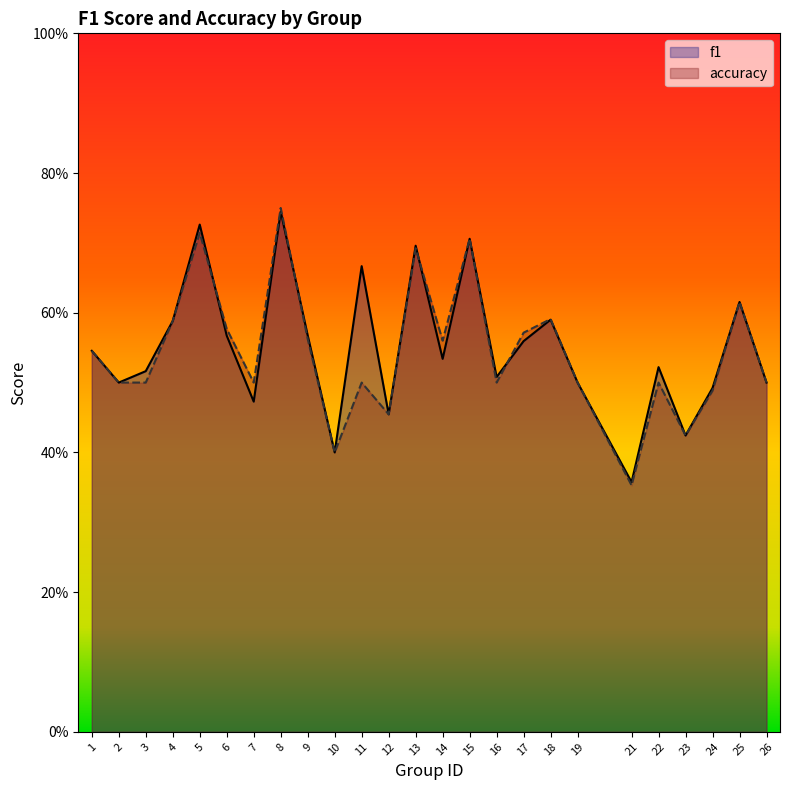

How many lines are shown in the chart?

2